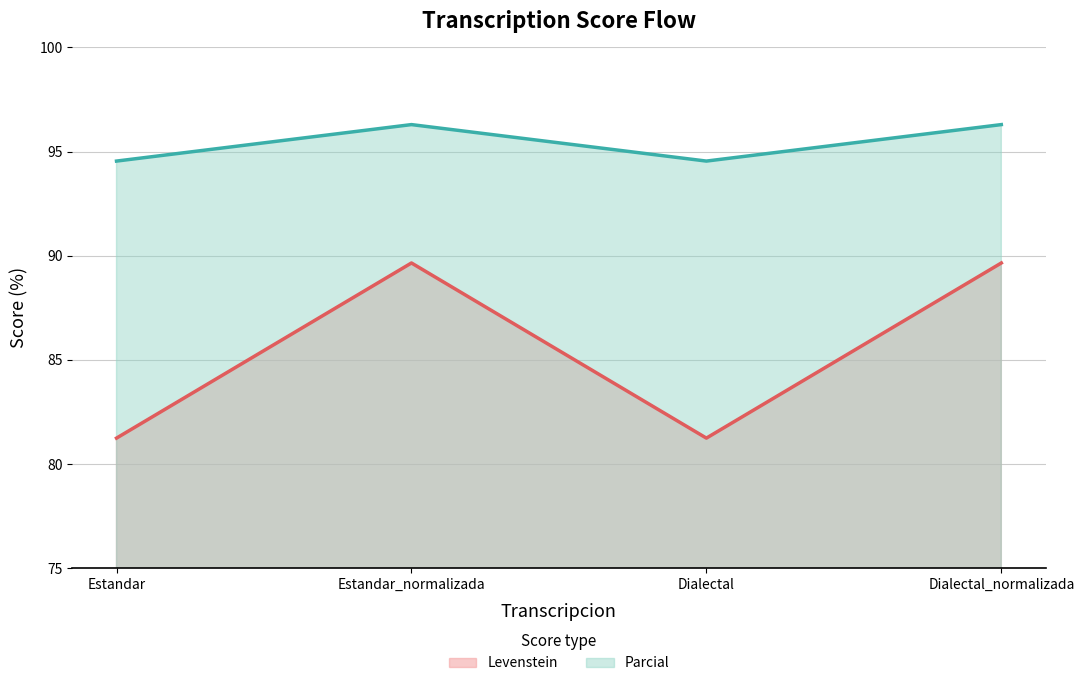

What are all the series names shown in the legend?

Levenstein, Parcial